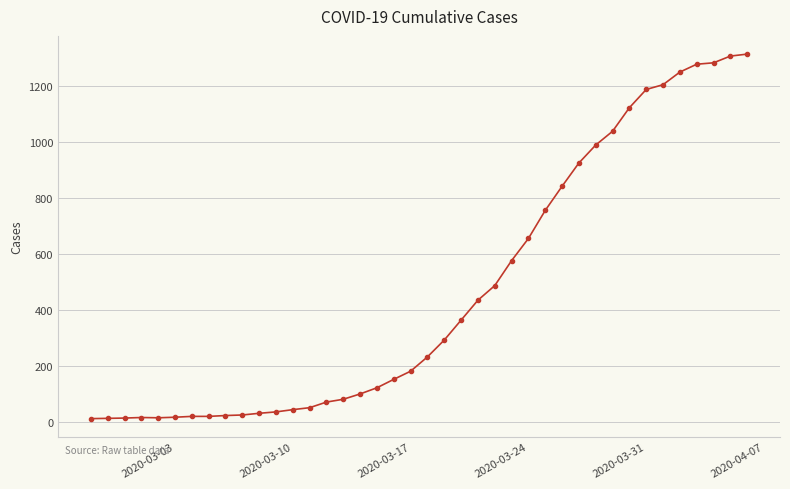

What is the difference between the second highest and second lowest values?

1291